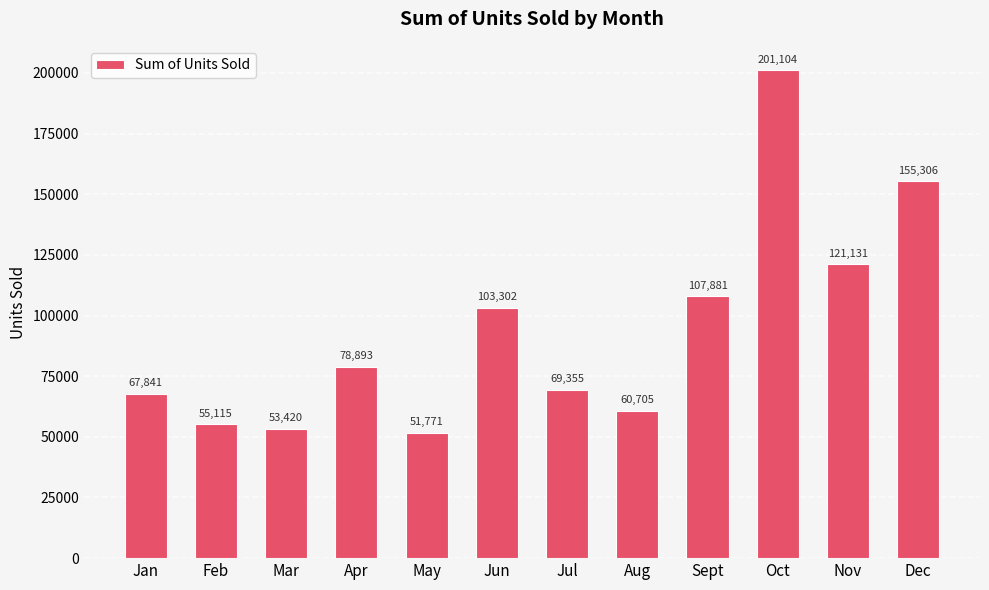

How many values are below 78893?

6